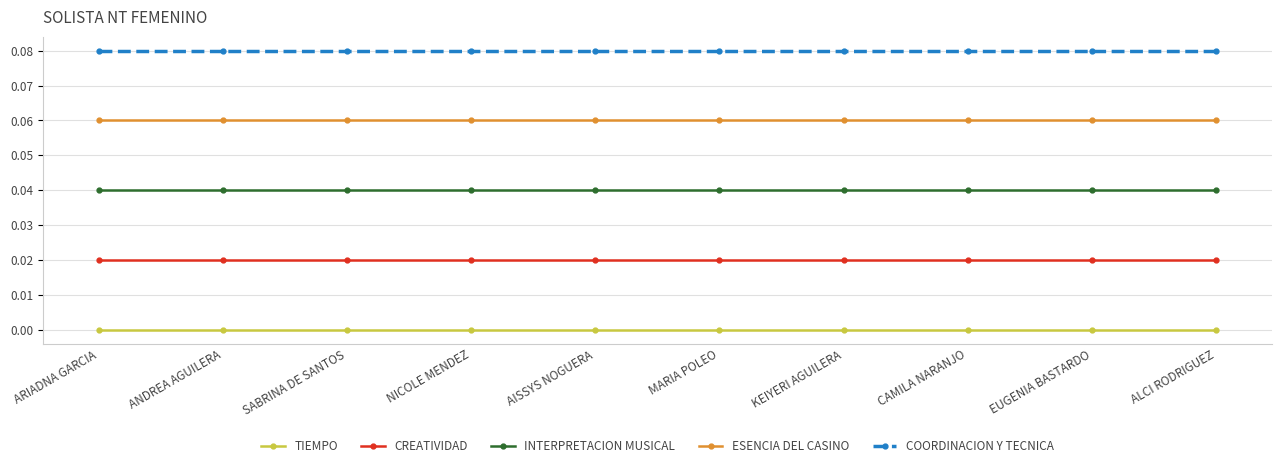

What position from the left is SABRINA DE SANTOS?

3